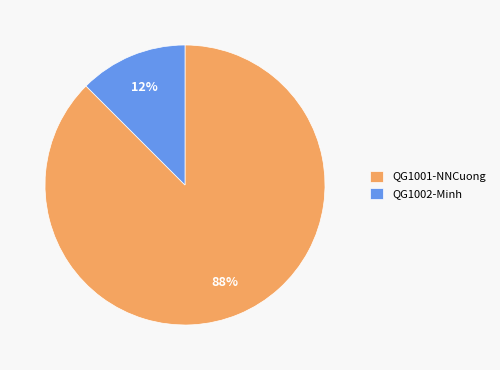

Is it true that QG1001-NNCuong is 73% of the pie?

False